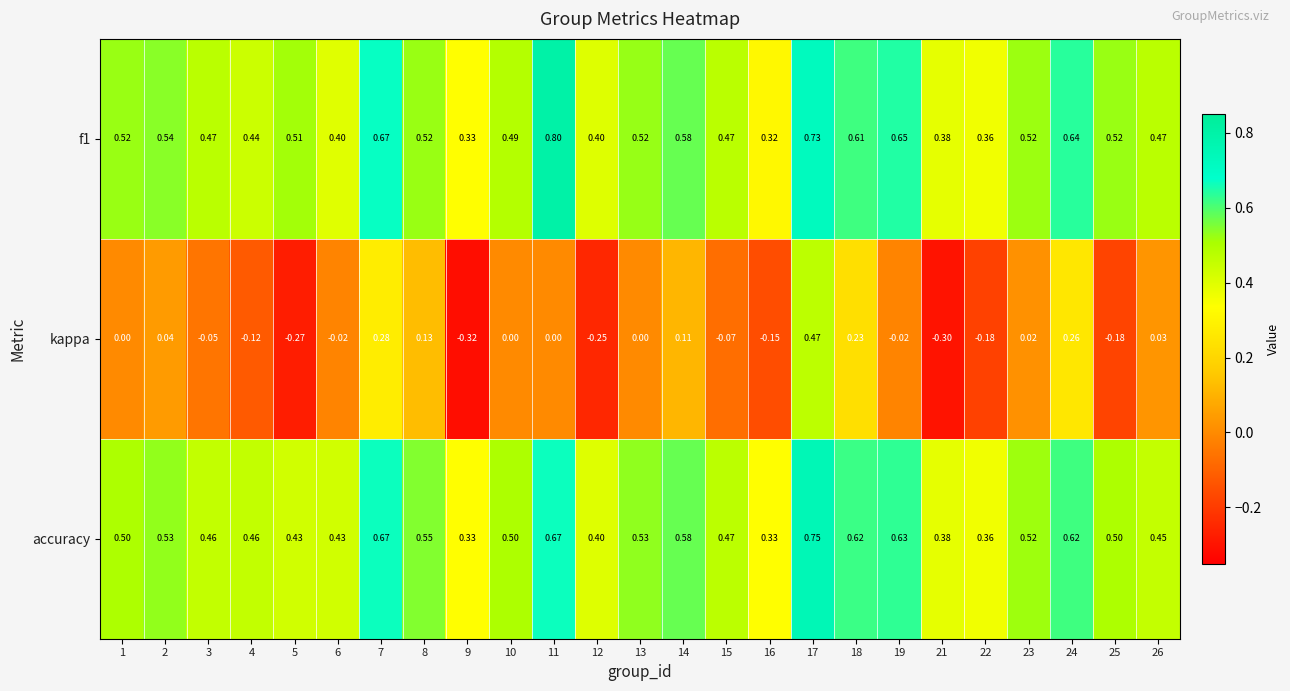

Which series has the widest spread of values?

kappa